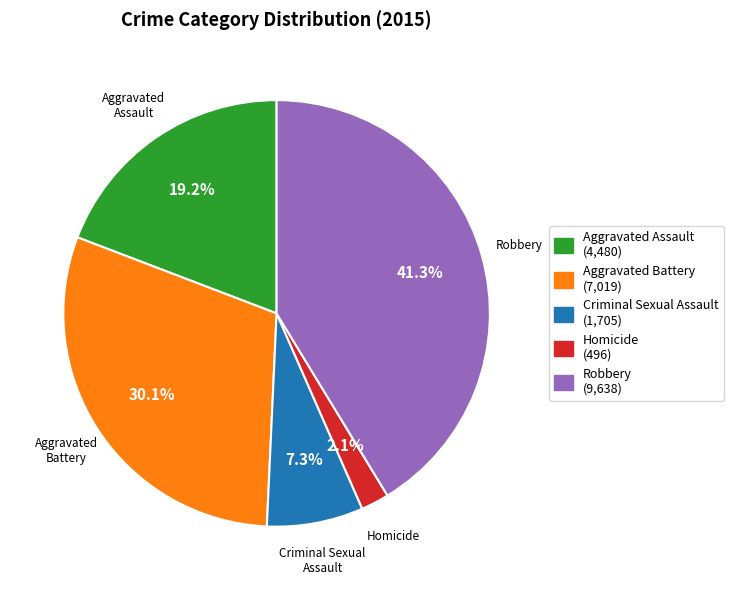

Which slice is the largest?

Robbery